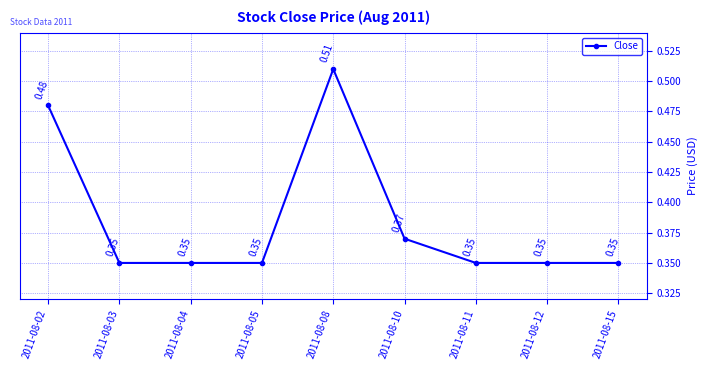

What is the sum of all values?

3.5